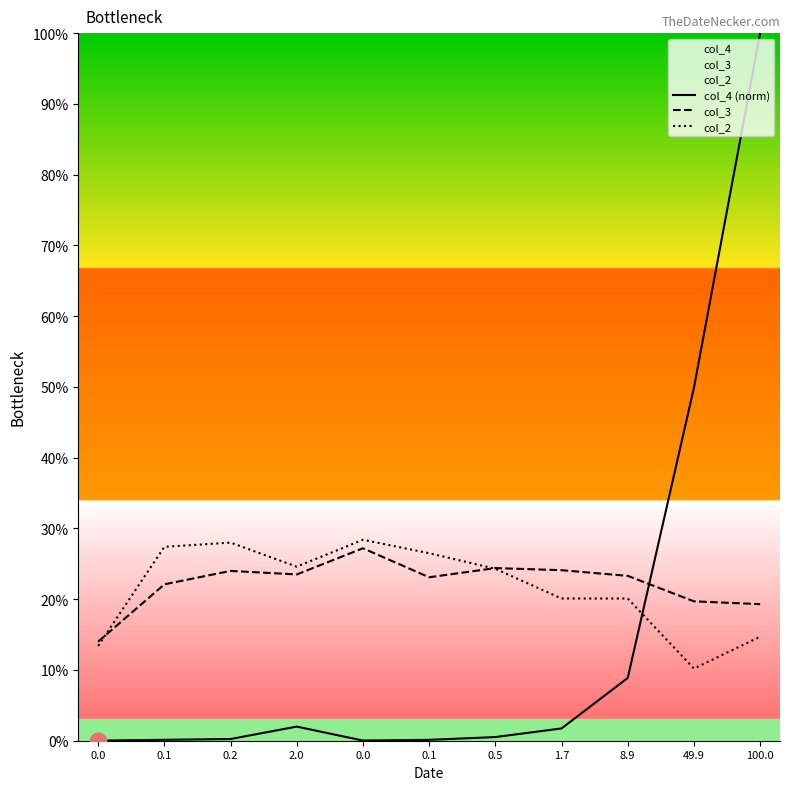

What is the difference between the maximum and minimum values in the col_2 series?

18.2